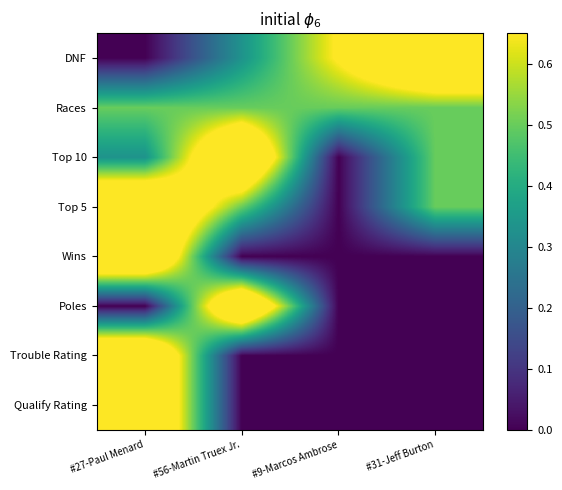

Reading left to right, what are all the values shown in this chart?

Qualify Rating: #27-Paul Menard=1.0	#56-Martin Truex Jr.=0.0	#9-Marcos Ambrose=0.0	#31-Jeff Burton=0.0
Trouble Rating: #27-Paul Menard=1.0	#56-Martin Truex Jr.=0.0	#9-Marcos Ambrose=0.0	#31-Jeff Burton=0.0
Poles: #27-Paul Menard=0.0	#56-Martin Truex Jr.=1.0	#9-Marcos Ambrose=0.0	#31-Jeff Burton=0.0
Wins: #27-Paul Menard=1.0	#56-Martin Truex Jr.=0.0	#9-Marcos Ambrose=0.0	#31-Jeff Burton=0.0
Top 5: #27-Paul Menard=1.0	#56-Martin Truex Jr.=0.5	#9-Marcos Ambrose=0.0	#31-Jeff Burton=0.5
Top 10: #27-Paul Menard=0.3	#56-Martin Truex Jr.=1.0	#9-Marcos Ambrose=0.0	#31-Jeff Burton=0.5
Races: #27-Paul Menard=0.5	#56-Martin Truex Jr.=0.5	#9-Marcos Ambrose=0.5	#31-Jeff Burton=0.5
DNF: #27-Paul Menard=0.0	#56-Martin Truex Jr.=0.3	#9-Marcos Ambrose=0.7	#31-Jeff Burton=1.0